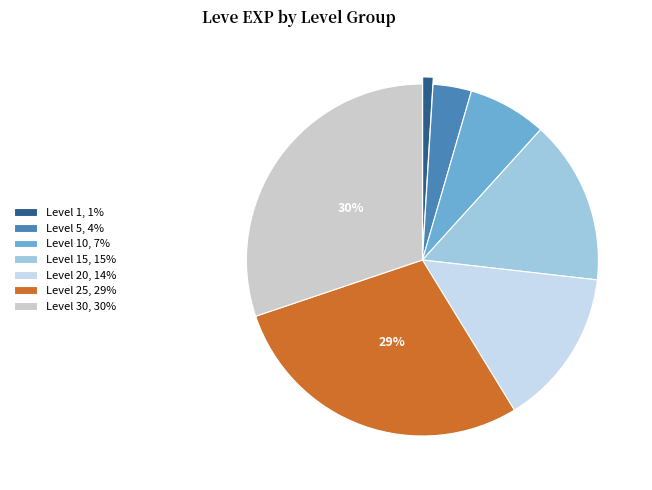

Does any single category account for the majority?

No